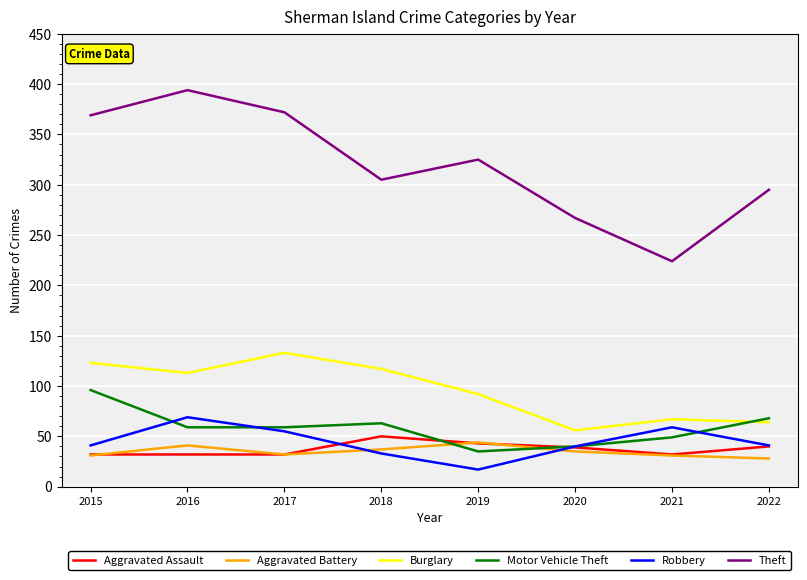

The value of Robbery at 2021 is 59. True or false?

True